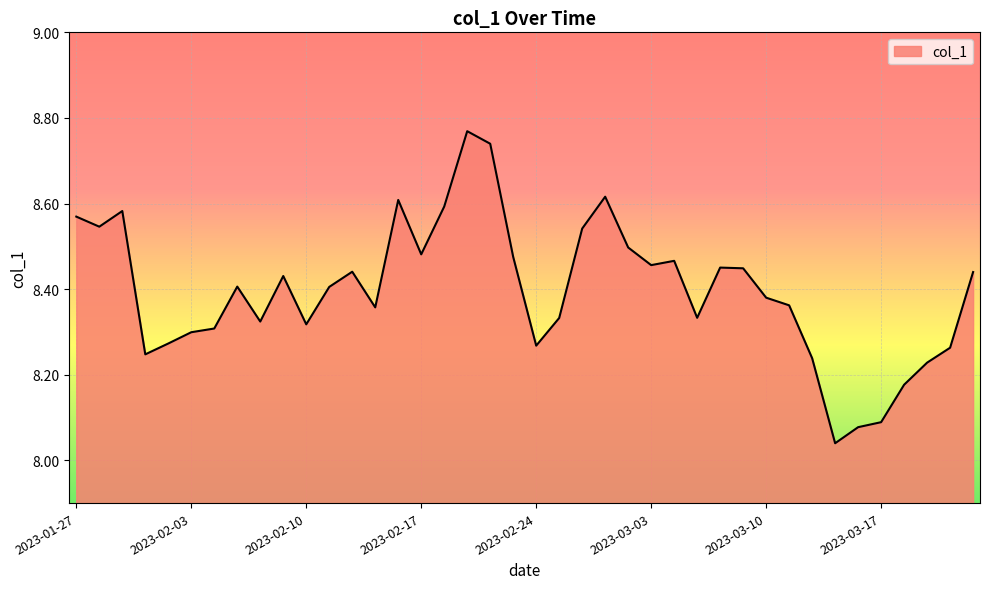

Does the chart have visible grid lines?

Yes